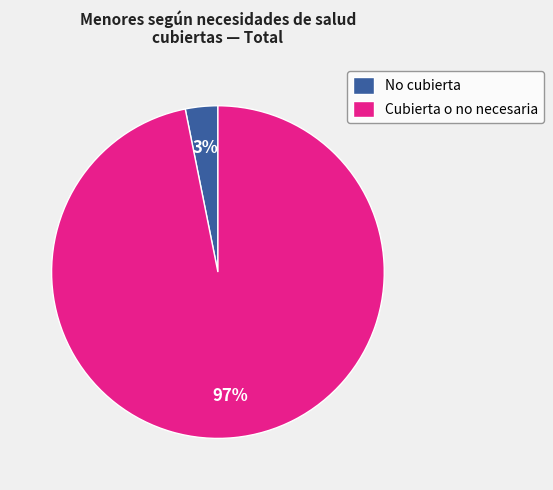

Do No cubierta and Cubierta o no necesaria together represent more than half of the pie?

Yes